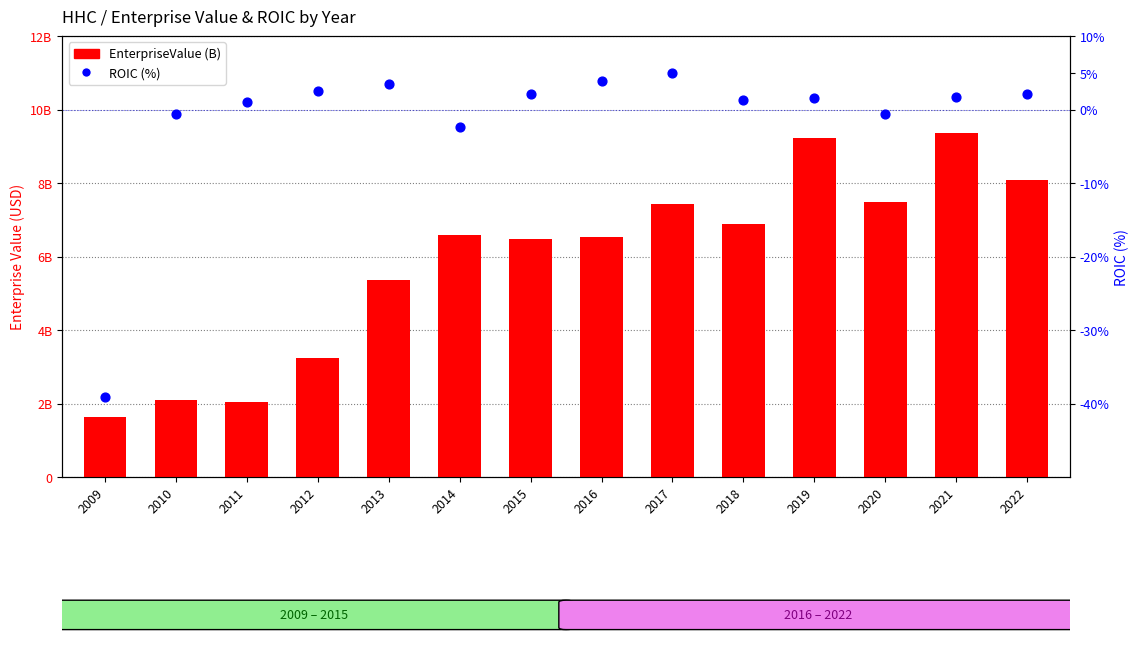

Which series contains the highest Y value?

EnterpriseValue (B)